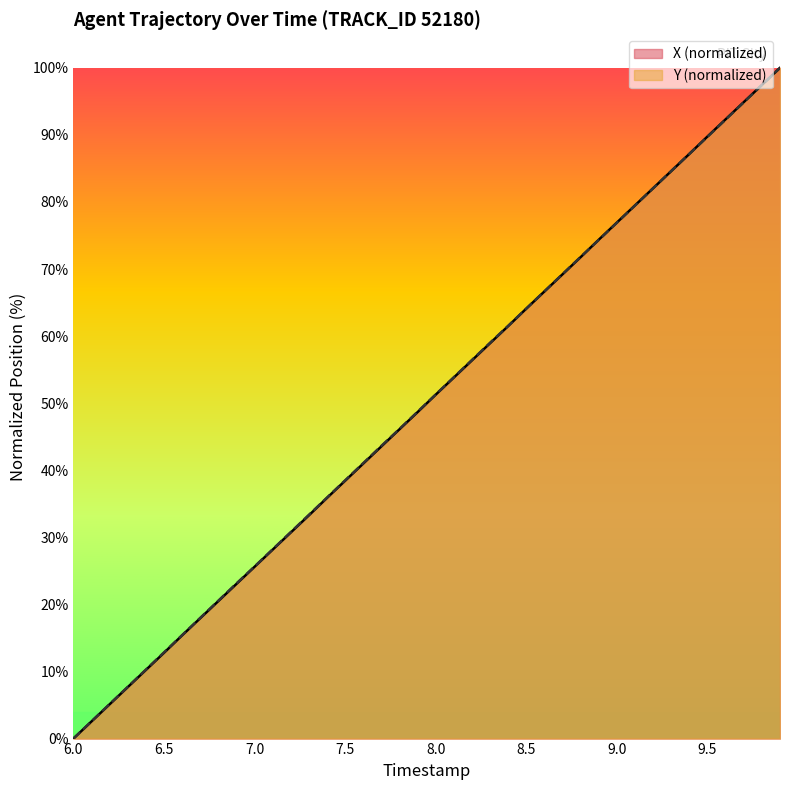

At which label does Y (normalized) reach its minimum?

6.0